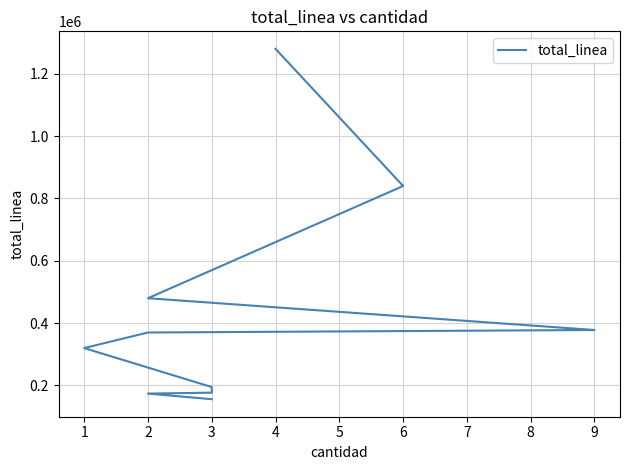

How many values are below 370000?

5